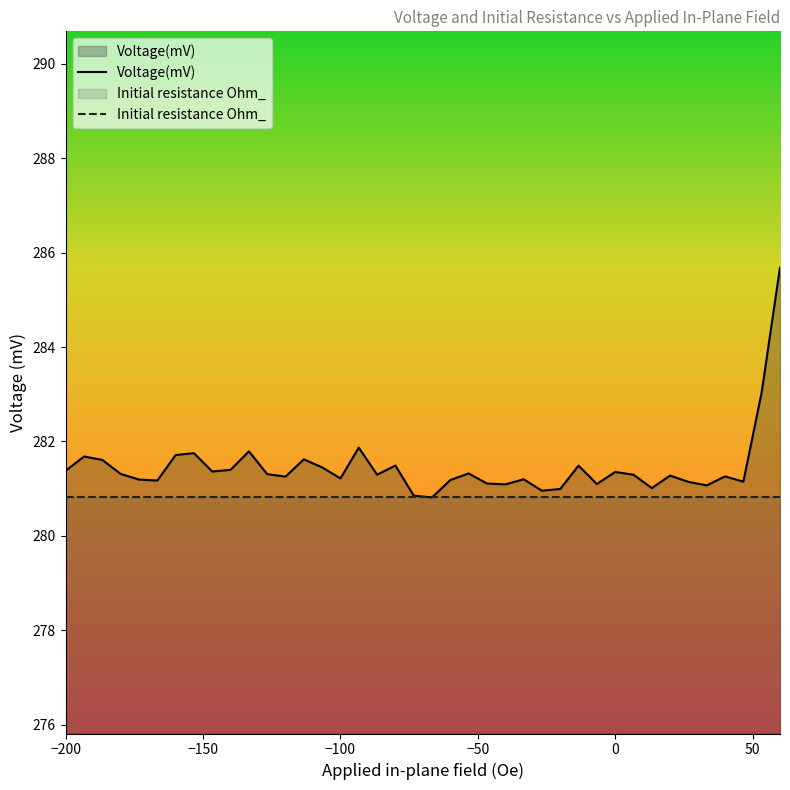

Count the number of values greater than 281.

36